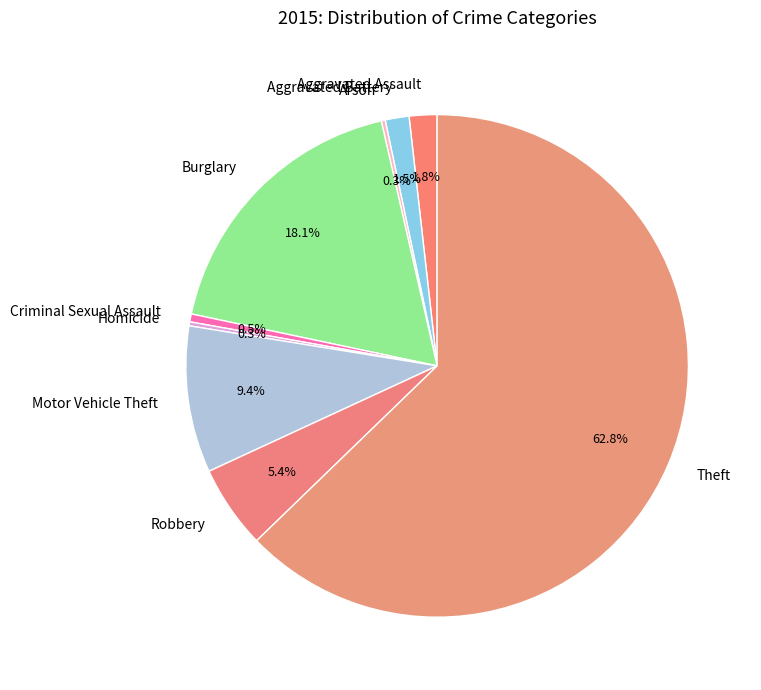

Is it true that Robbery is 5% of the pie?

True